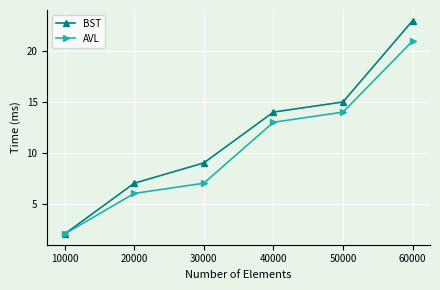

How many lines are shown in the chart?

2